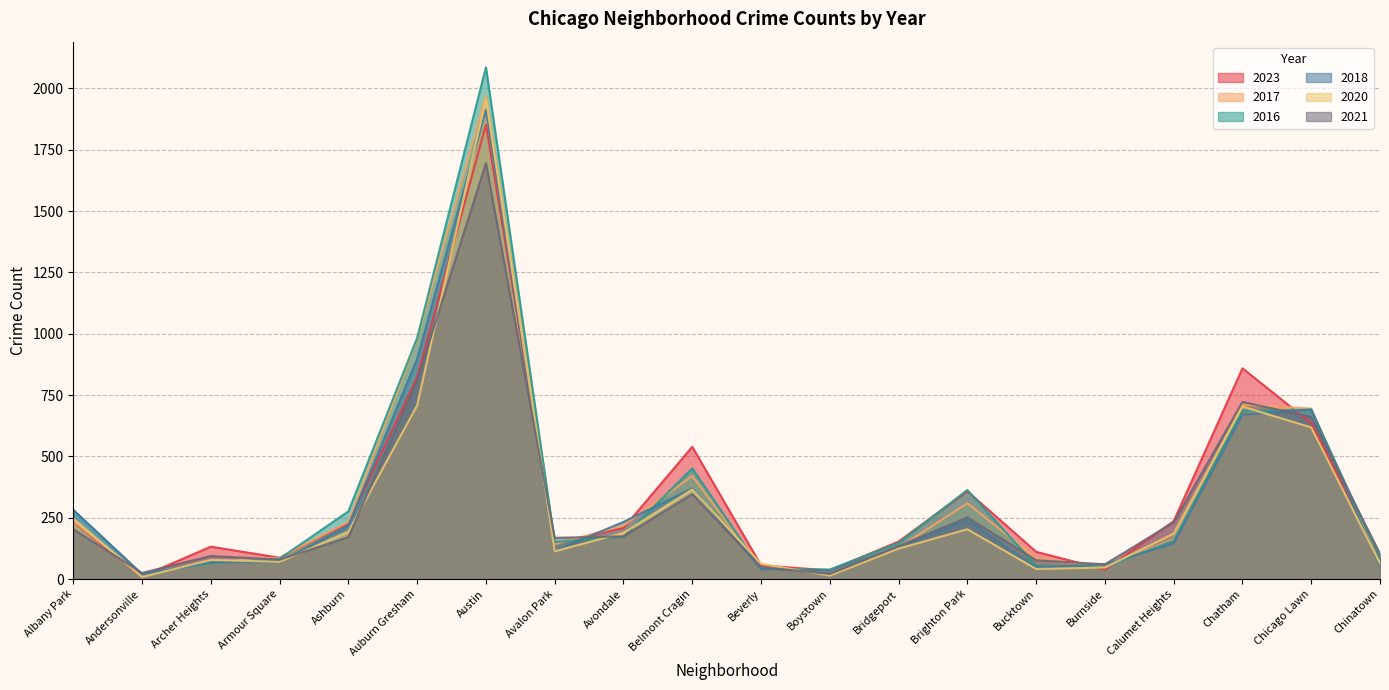

Where is 2021 nearest to the value 858?

Auburn Gresham